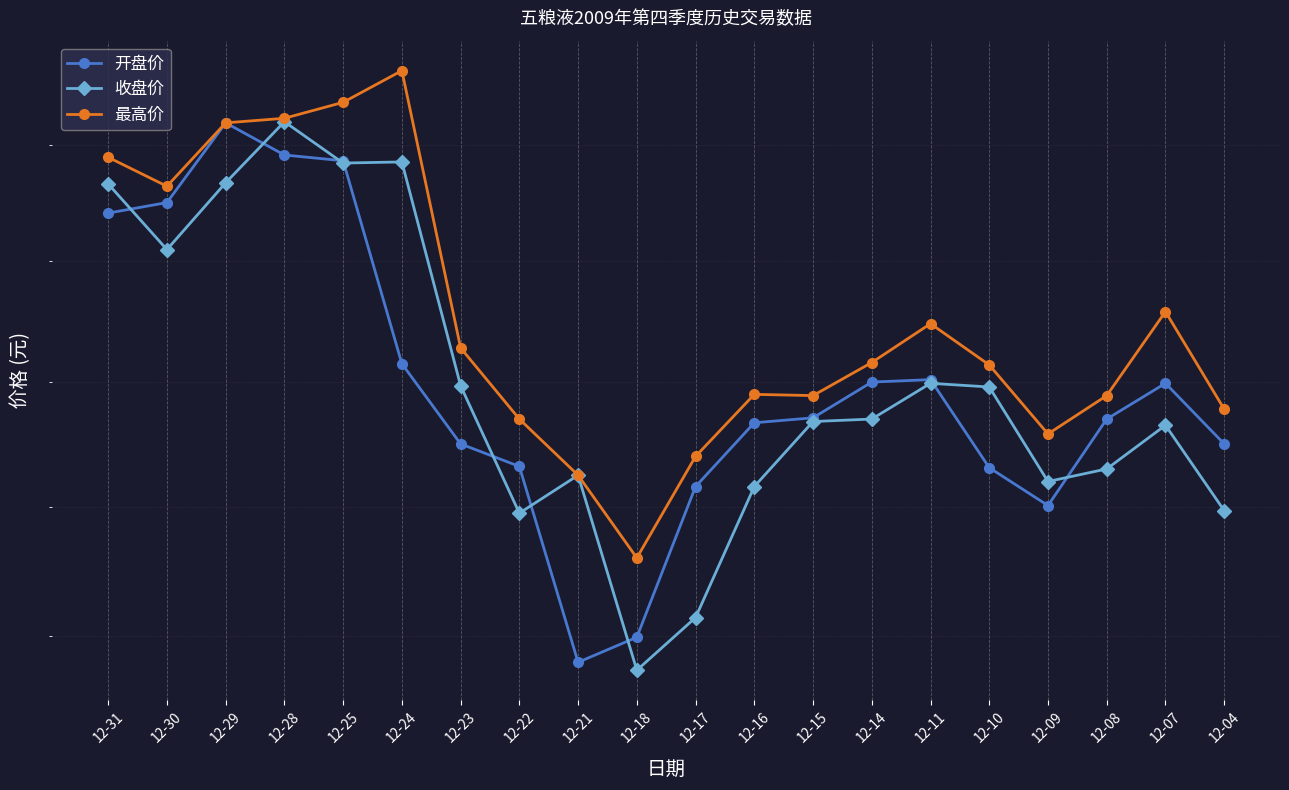

At how many categories does at least one series exceed 32?

4